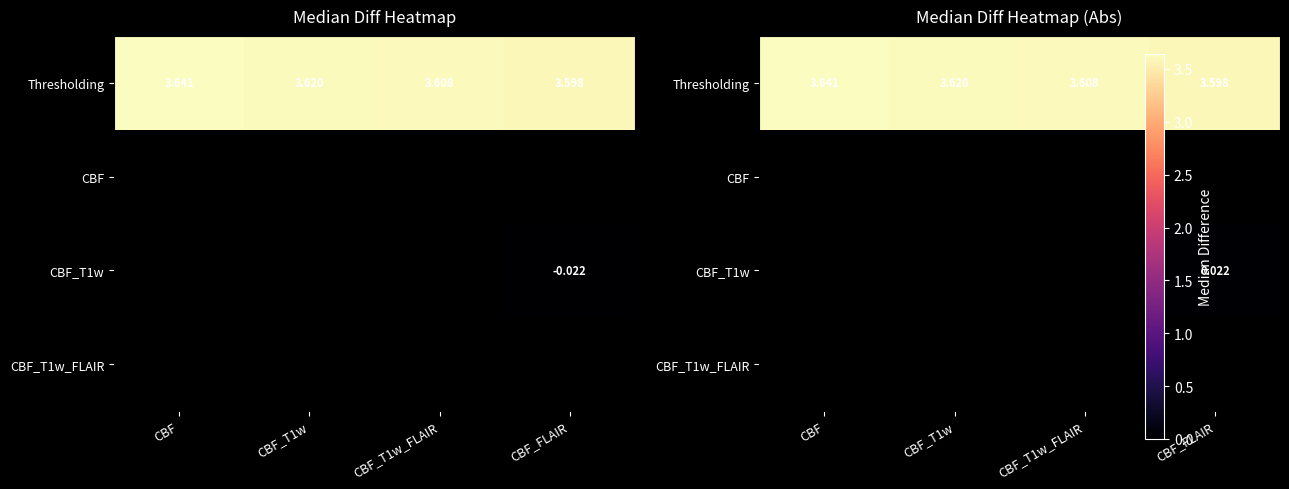

Is the value of CBF at CBF_FLAIR greater than the value of CBF_T1w_FLAIR at CBF_T1w?

No